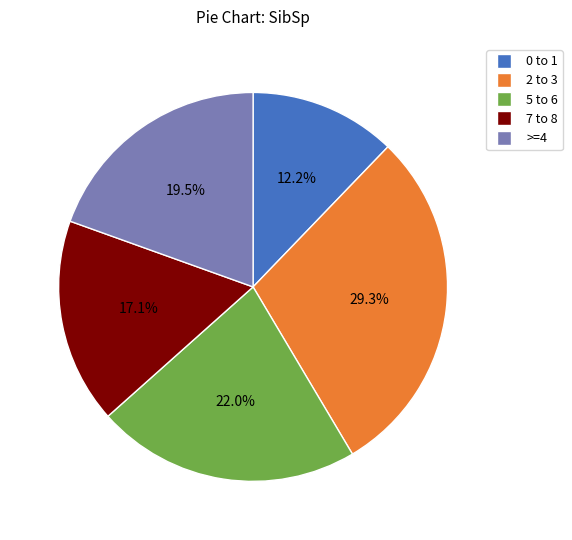

To the nearest percent, what is the average slice percentage?

20%